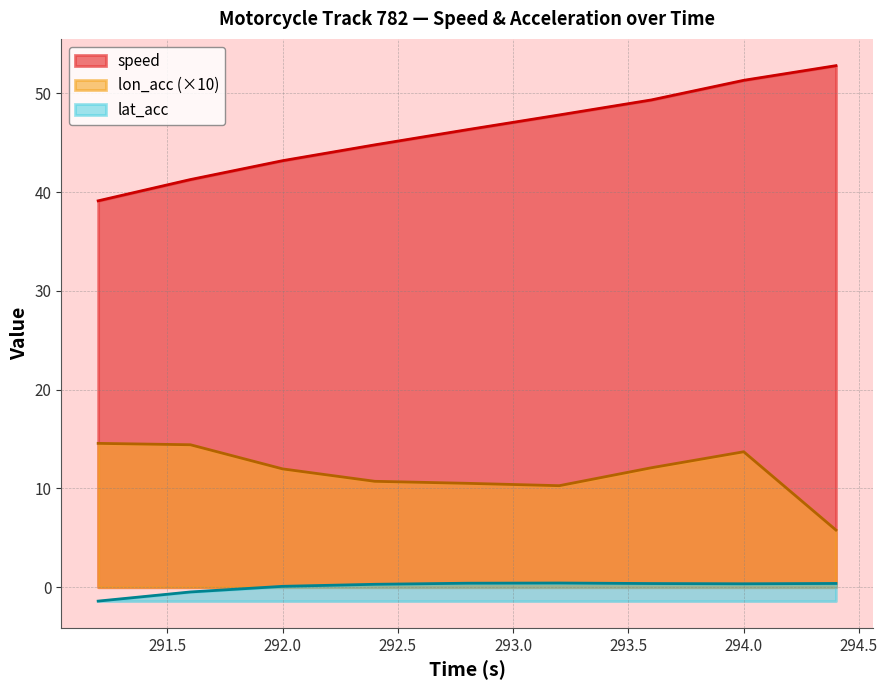

How many data points does each series have?

9